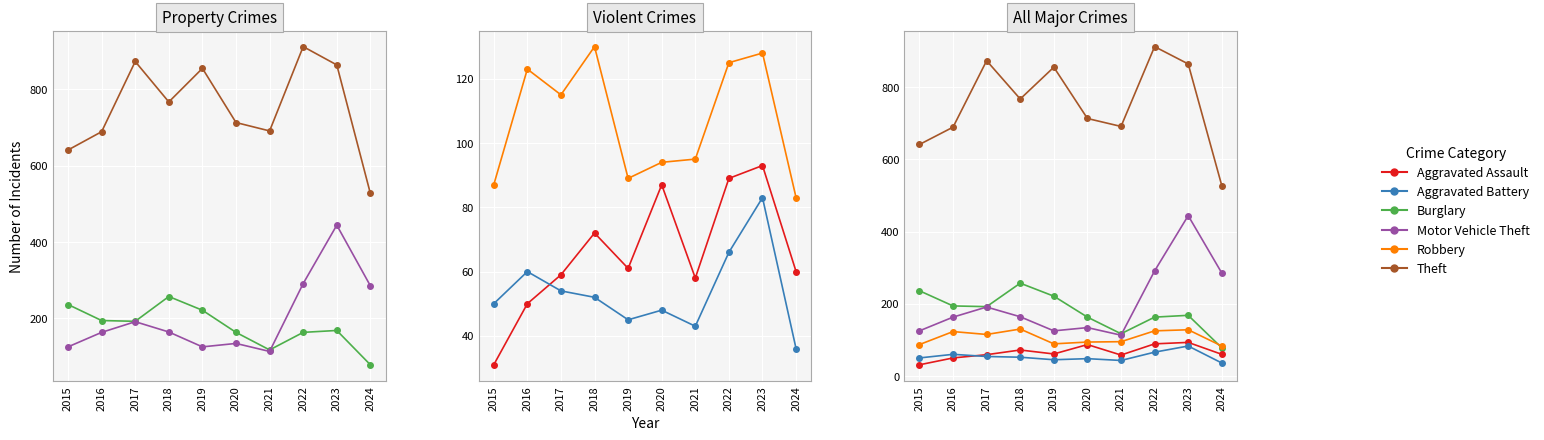

Reading left to right, what are all the values shown in this chart?

Burglary: 2015=236	2016=194	2017=192	2018=257	2019=221	2020=163	2021=117	2022=163	2023=168	2024=78
Motor Vehicle Theft: 2015=125	2016=163	2017=191	2018=164	2019=125	2020=134	2021=113	2022=291	2023=444	2024=285
Theft: 2015=641	2016=689	2017=873	2018=767	2019=855	2020=713	2021=691	2022=912	2023=864	2024=527
Aggravated Assault: 2015=31	2016=50	2017=59	2018=72	2019=61	2020=87	2021=58	2022=89	2023=93	2024=60
Aggravated Battery: 2015=50	2016=60	2017=54	2018=52	2019=45	2020=48	2021=43	2022=66	2023=83	2024=36
Robbery: 2015=87	2016=123	2017=115	2018=130	2019=89	2020=94	2021=95	2022=125	2023=128	2024=83